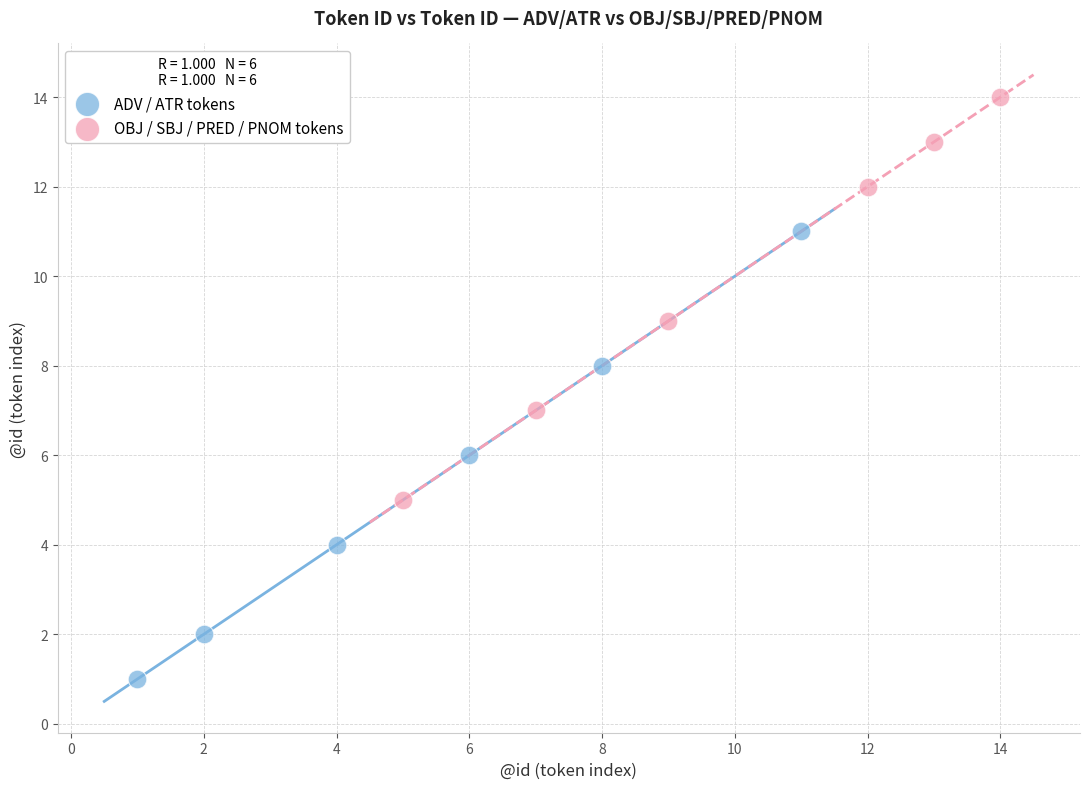

Which series has the widest spread of Y values?

ADV / ATR tokens